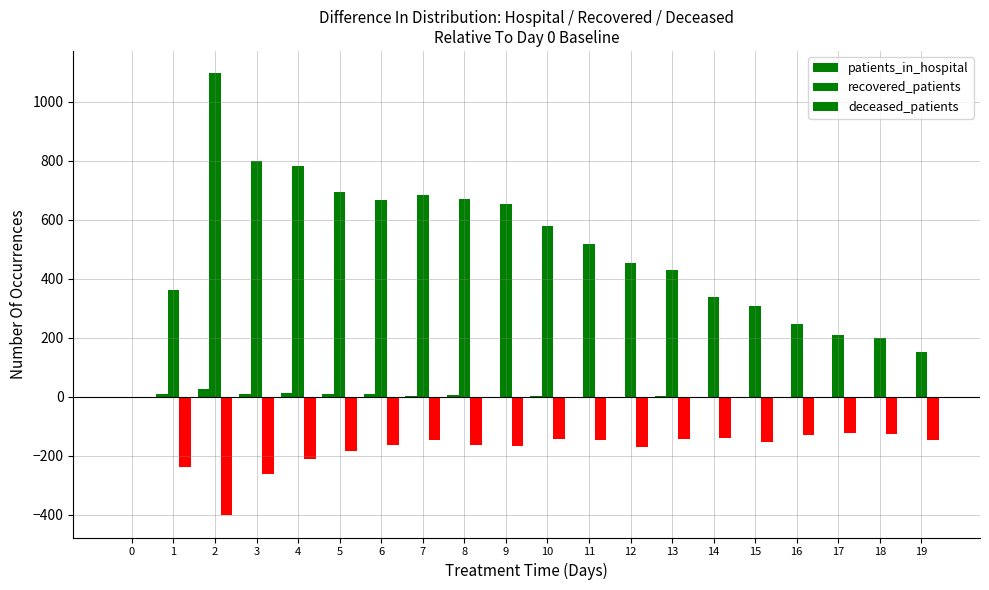

At which category is the sum across all series the highest?

2